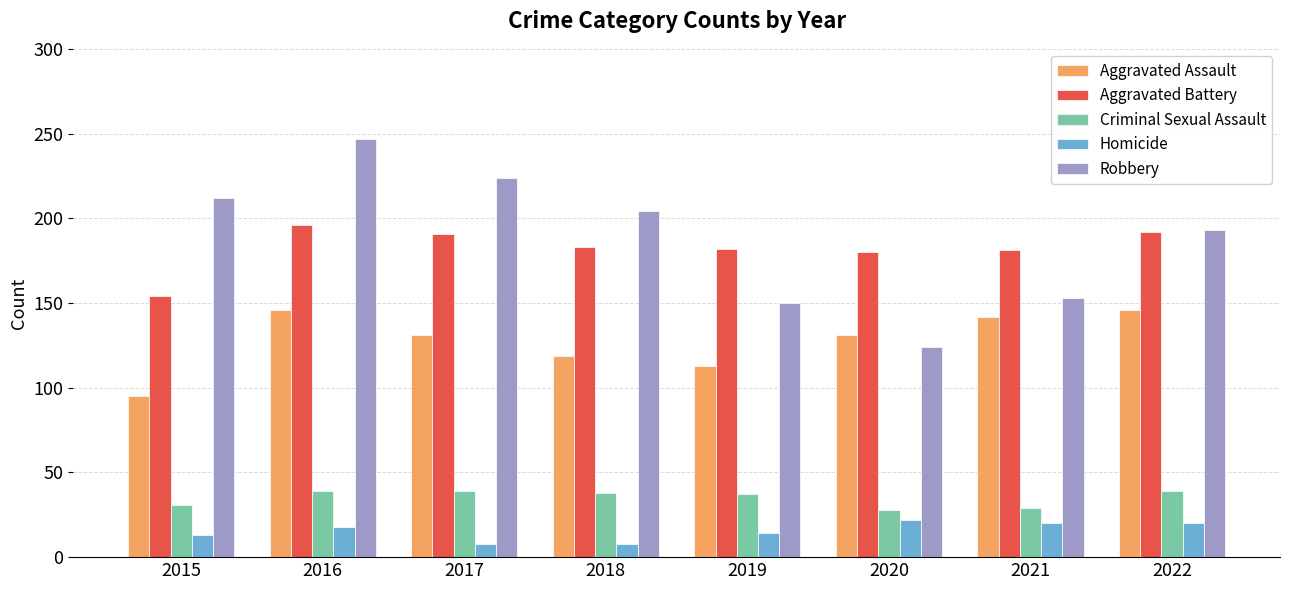

Which series has the largest range (max minus min)?

Robbery